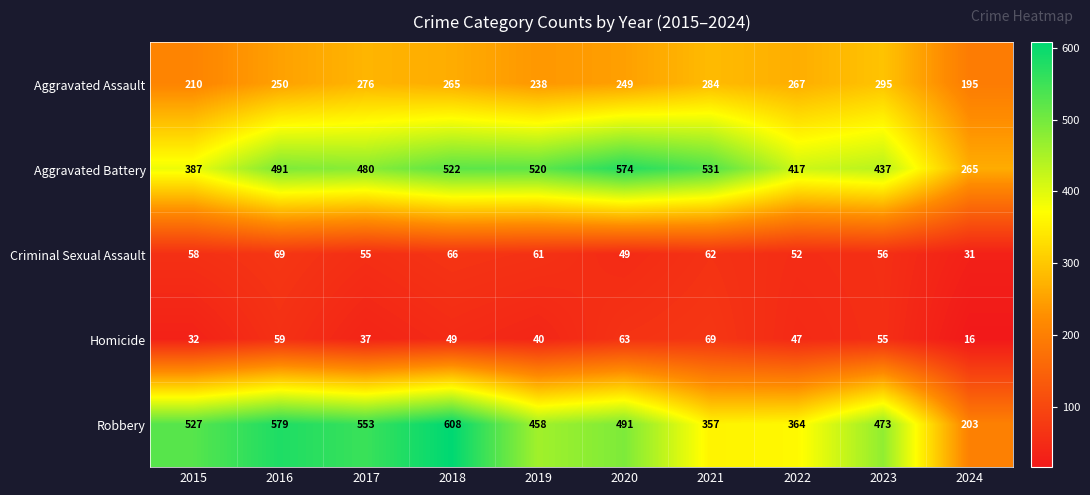

Rank the categories by Aggravated Battery value from highest to lowest.

2020, 2021, 2018, 2019, 2016, 2017, 2023, 2022, 2015, 2024